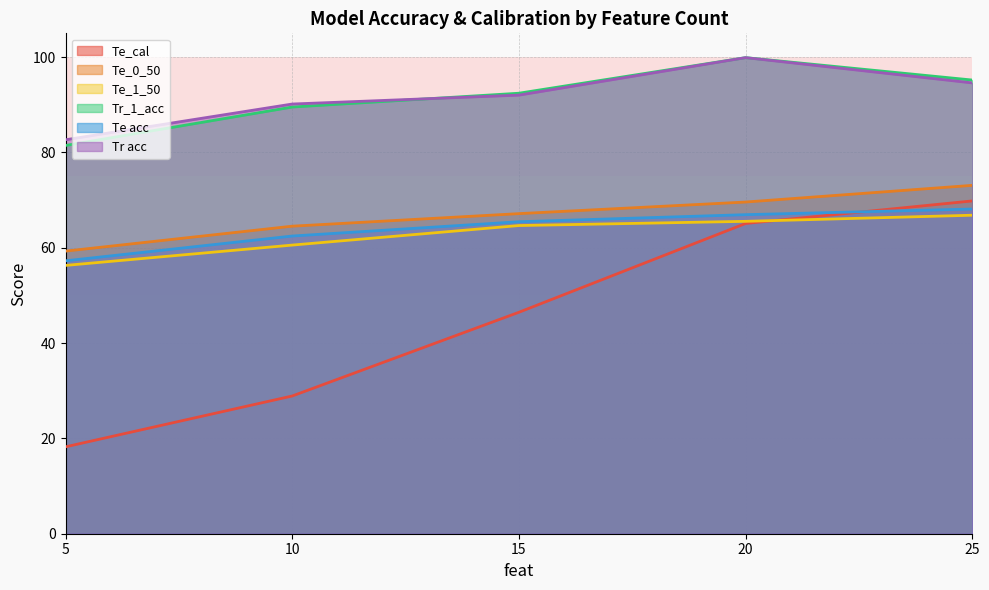

What is the smallest value displayed?

18.2